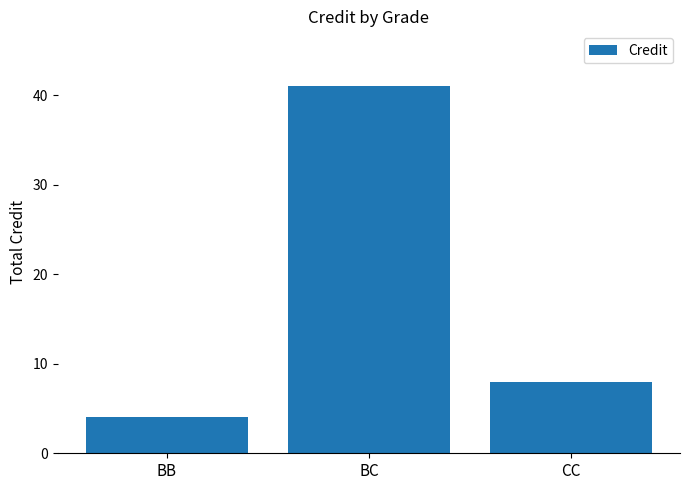

List the labels in order of value, largest first.

BC, CC, BB